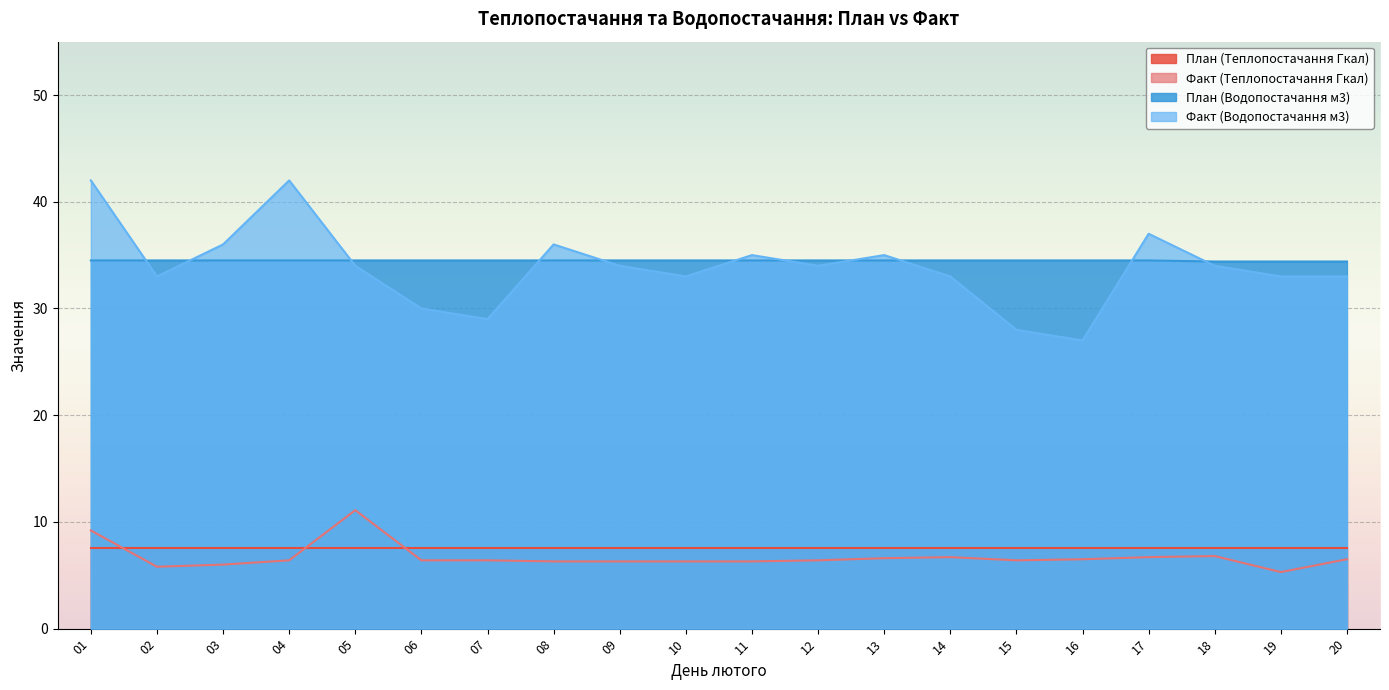

What is the spread (max minus min) of values at 03?

30.0